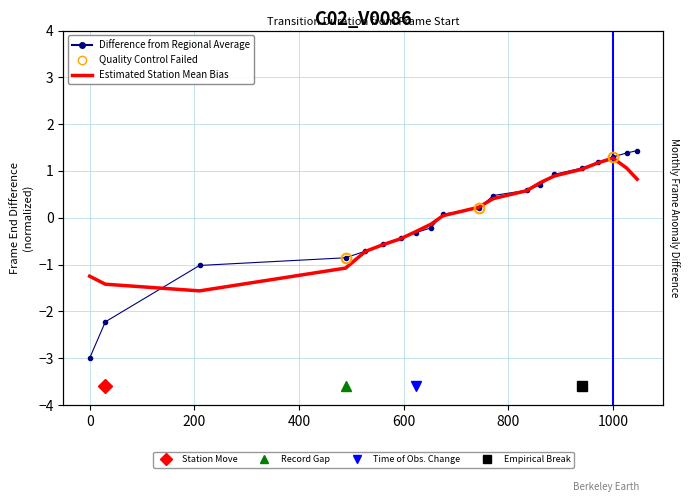

What is the value of the Estimated Station Mean Bias point at the 18th from the left?

1.3